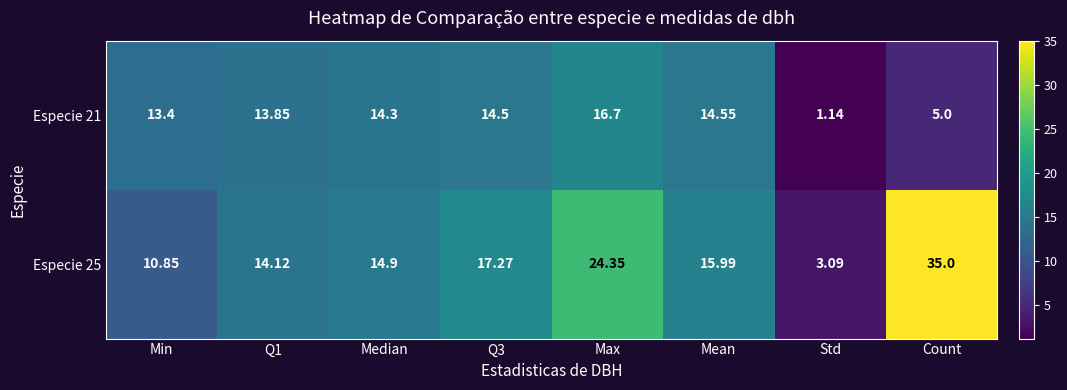

Which series has the largest total across all categories?

Especie 25